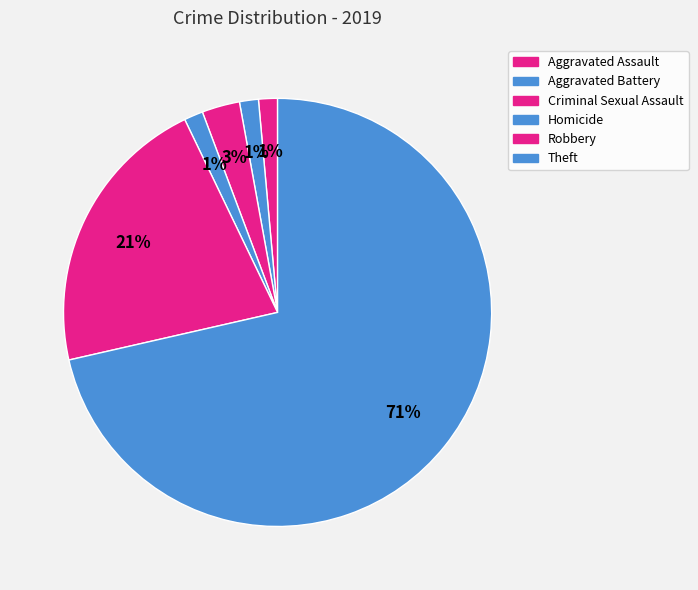

Rank the categories by value from lowest to highest.

Aggravated Assault, Aggravated Battery, Homicide, Criminal Sexual Assault, Robbery, Theft